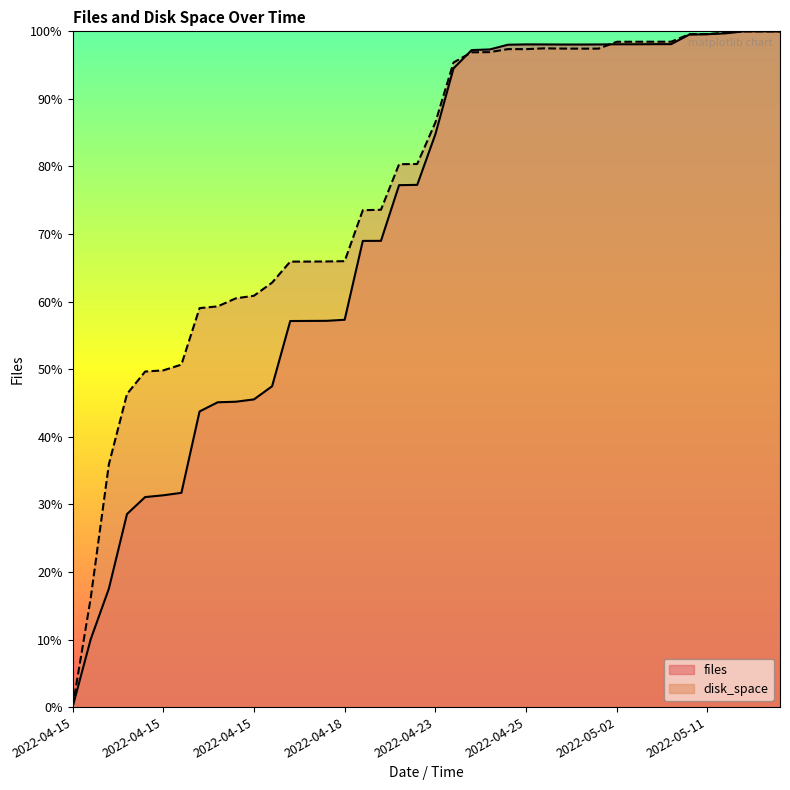

Between 2022-04-28 20:17 and 2022-05-09 10:19, which is larger?

2022-05-09 10:19